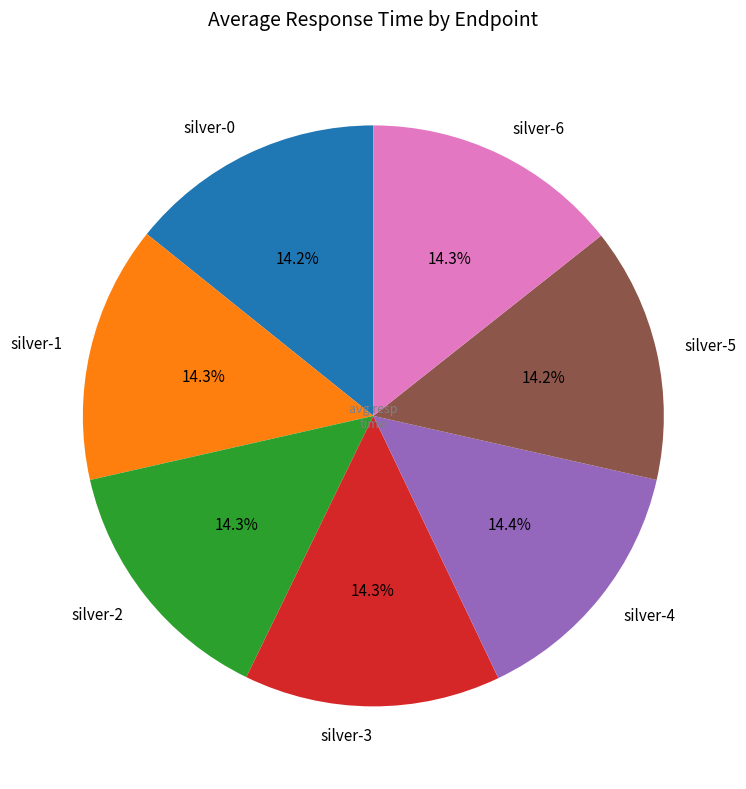

What percentage do silver-0 and silver-3 together represent?

28.5%